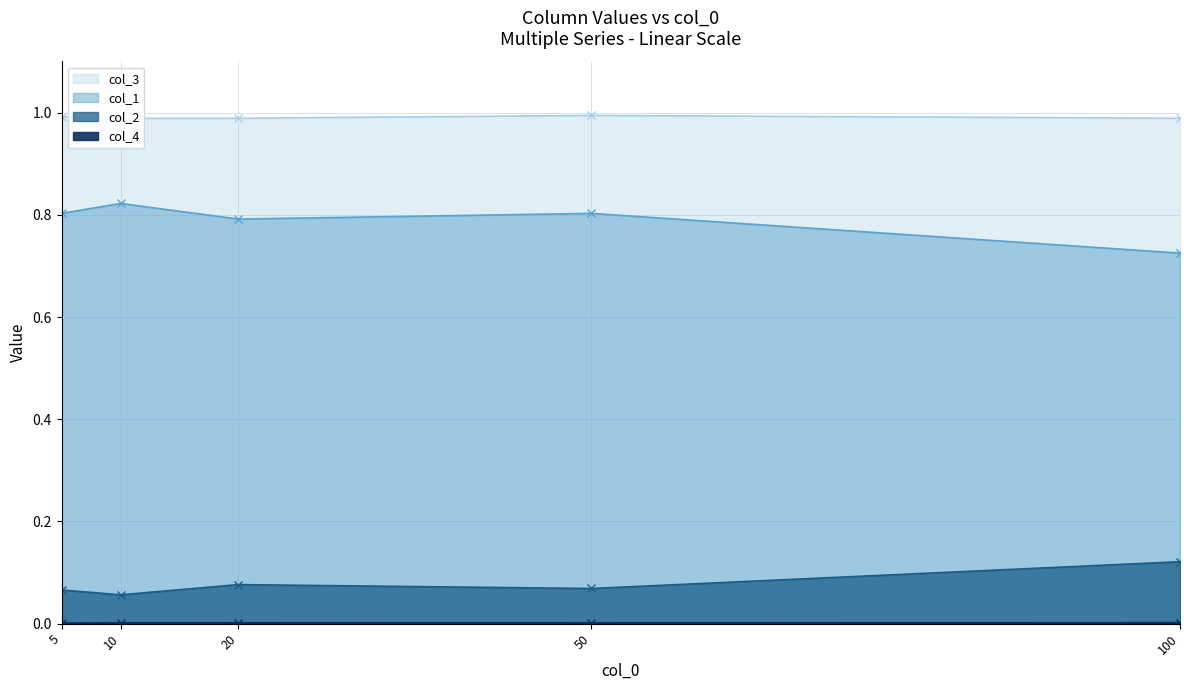

How many data points does each series have?

5